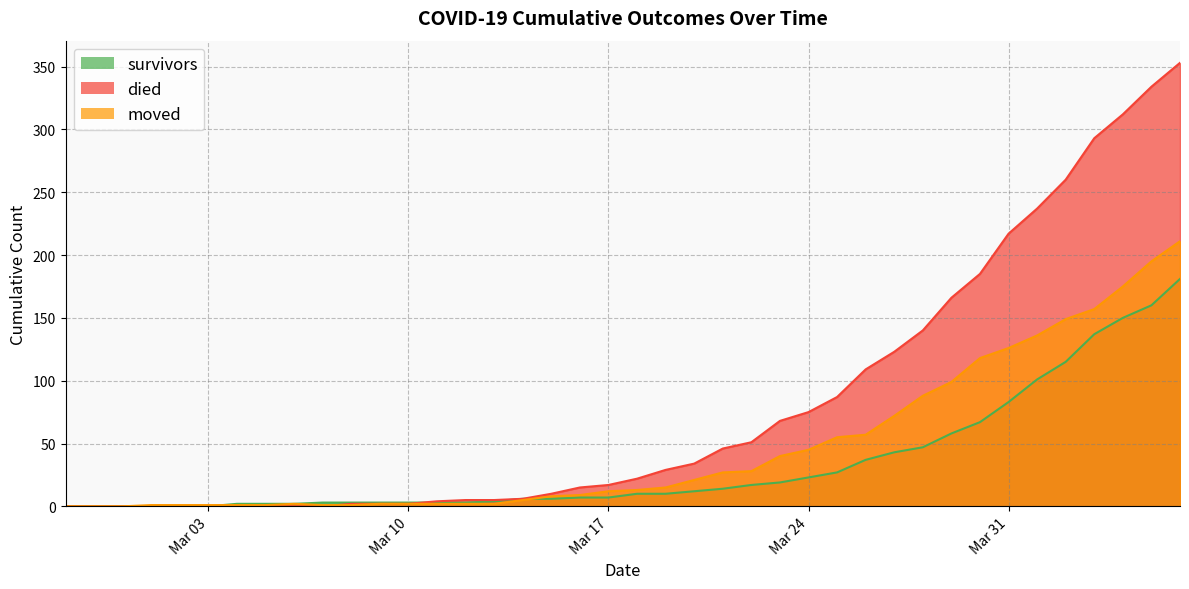

Between 2020-03-01 and 2020-03-07, which is larger?

2020-03-07